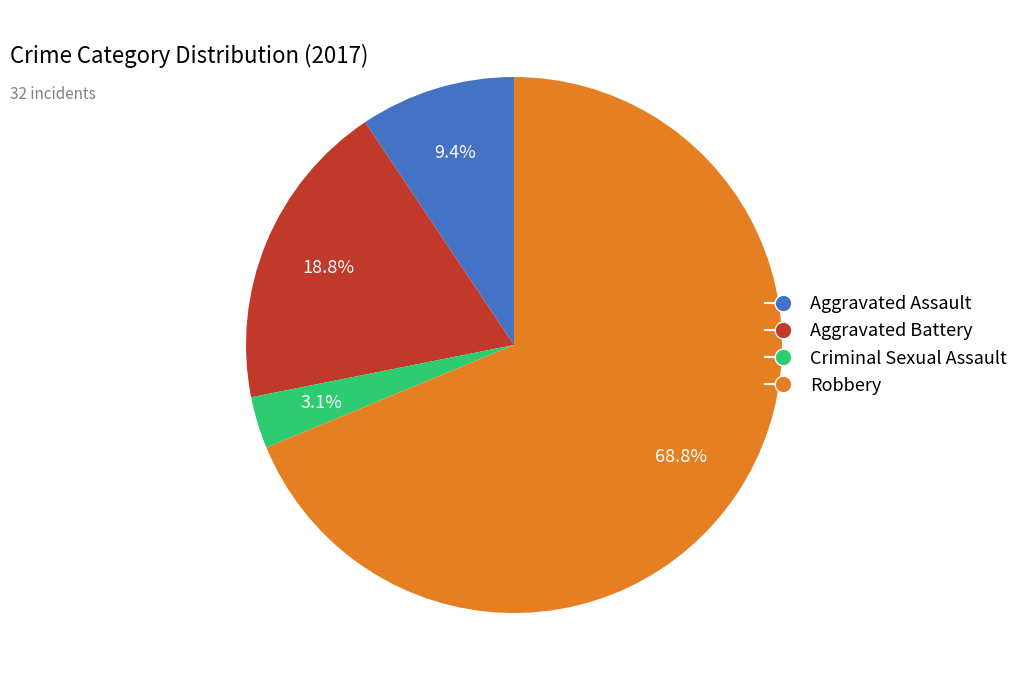

Rank the categories by value from highest to lowest.

Robbery, Aggravated Battery, Aggravated Assault, Criminal Sexual Assault